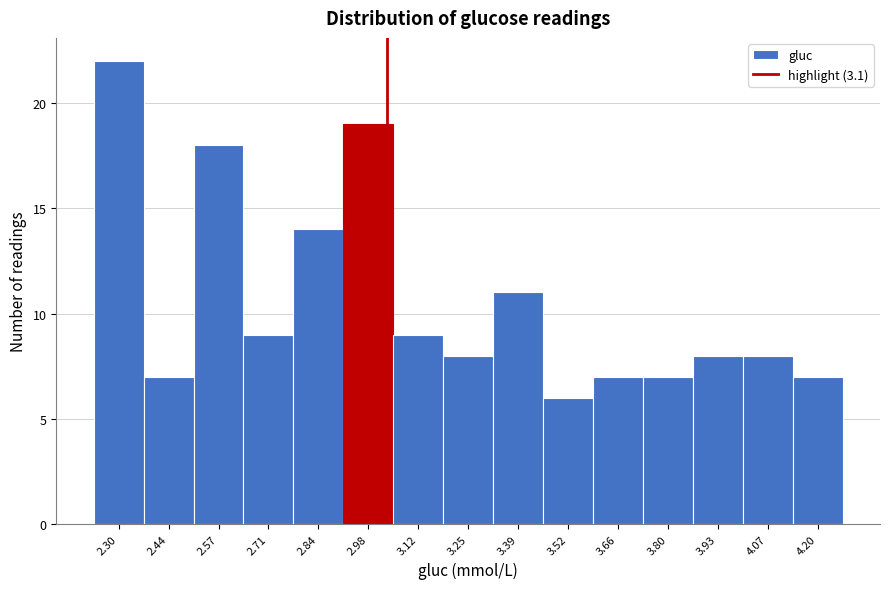

Reading left to right, list all the values displayed in this chart.

22	7	18	9	14	19	9	8	11	6	7	7	8	8	7